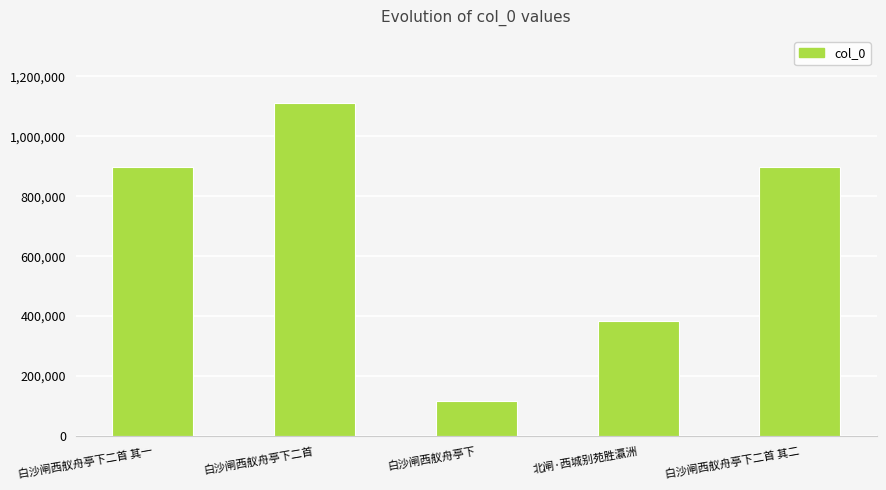

Reading right to left, transcribe all the data shown in this chart.

898351	383025	115729	1112862	898352